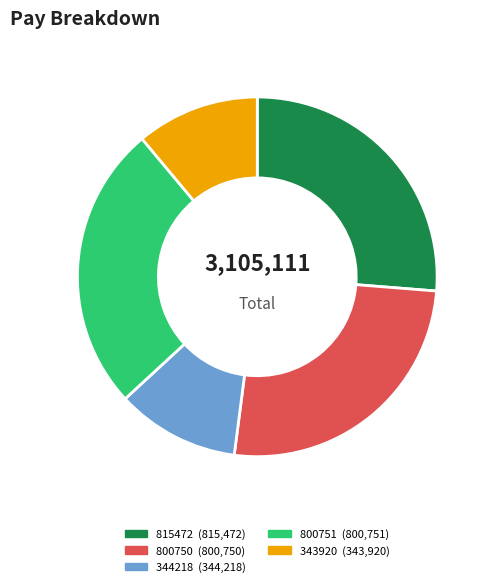

Is the sum of 815472 and 344218 greater than half?

No